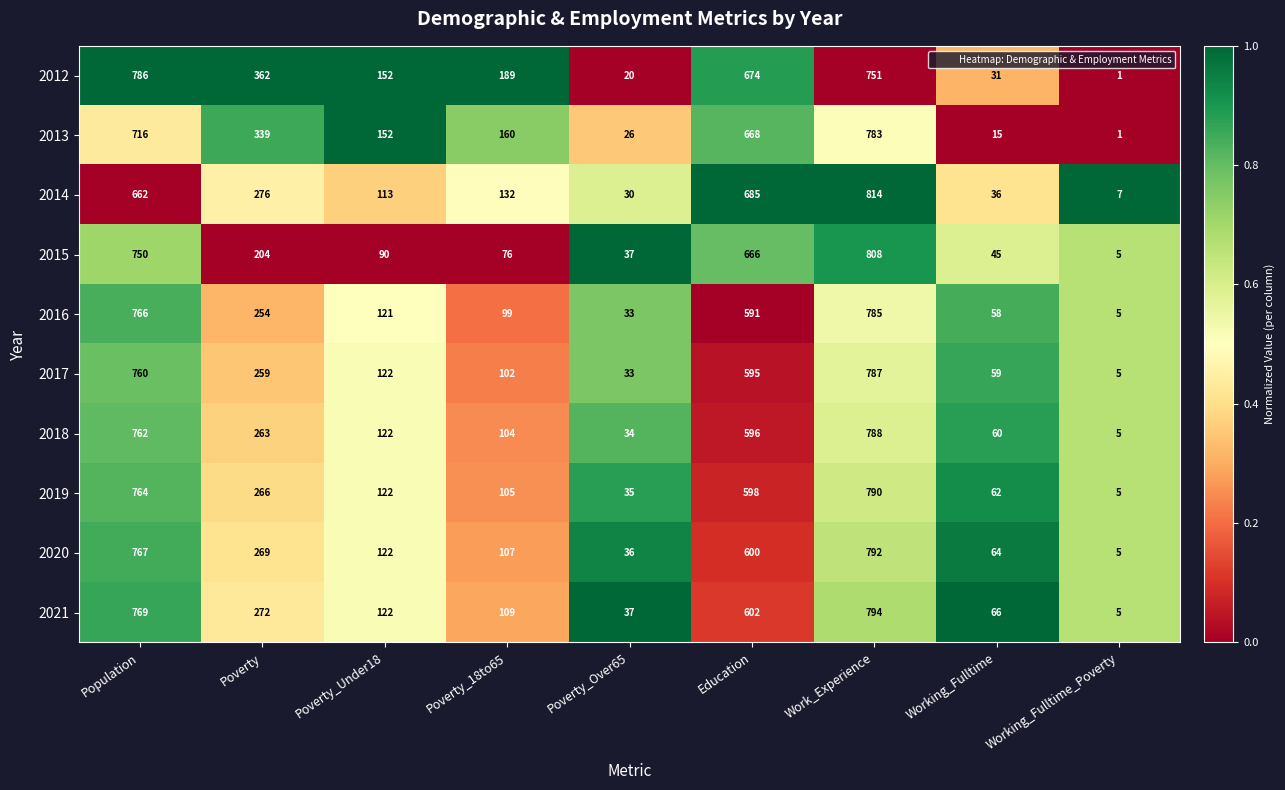

What is the total value across all series at Education?

6275